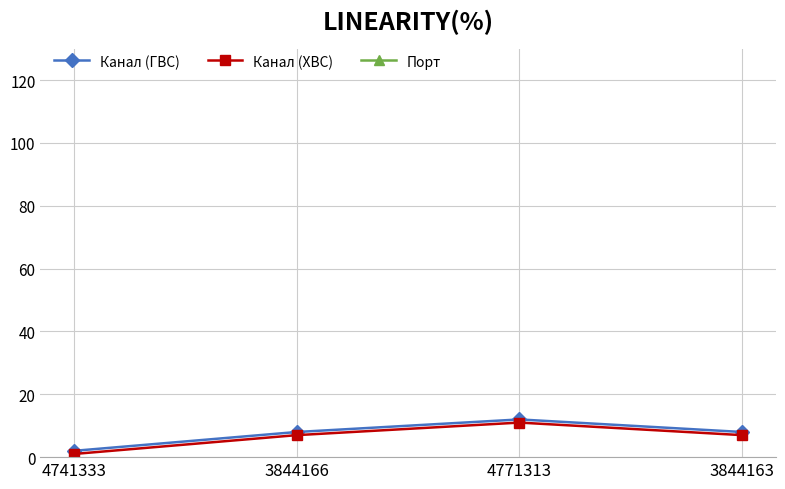

Between 4771313 and 3844166, which is larger?

4771313